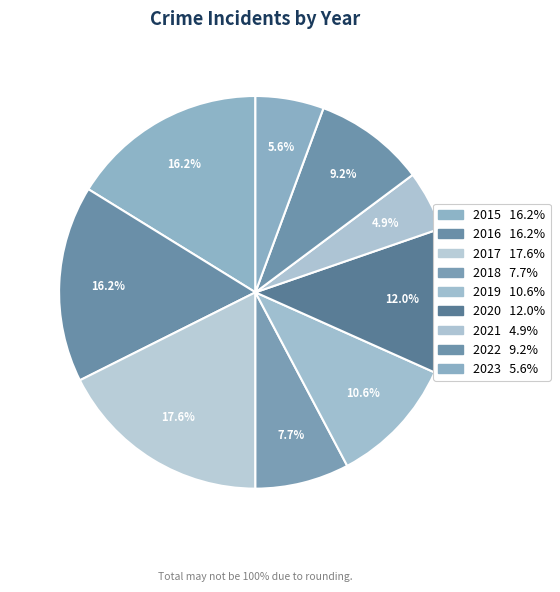

What percentage is the 2018 slice, to the nearest percent?

8%